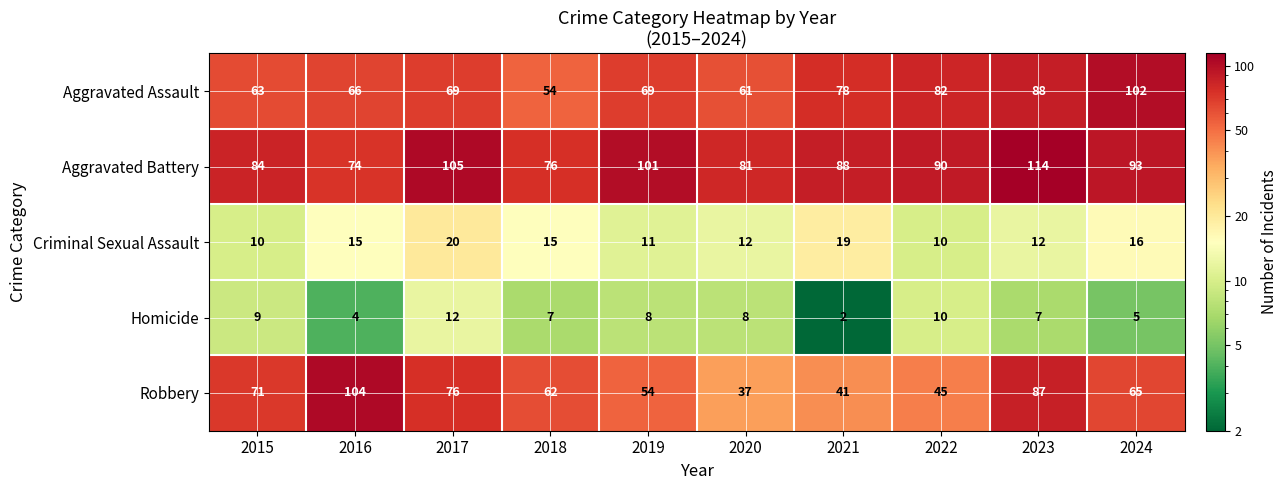

At which label does Homicide first exceed 8?

2015